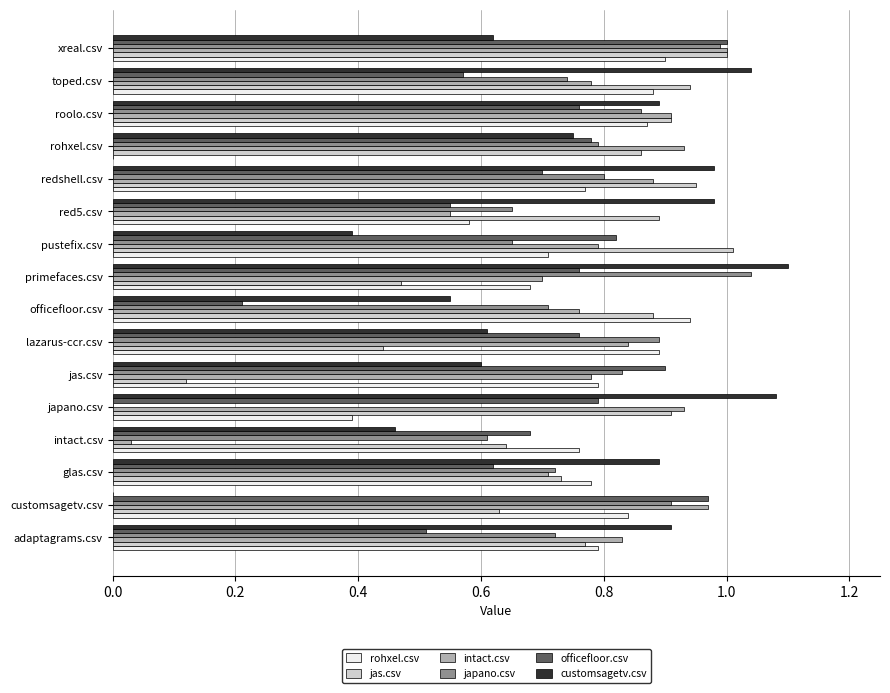

How many categories are shown in the chart?

16